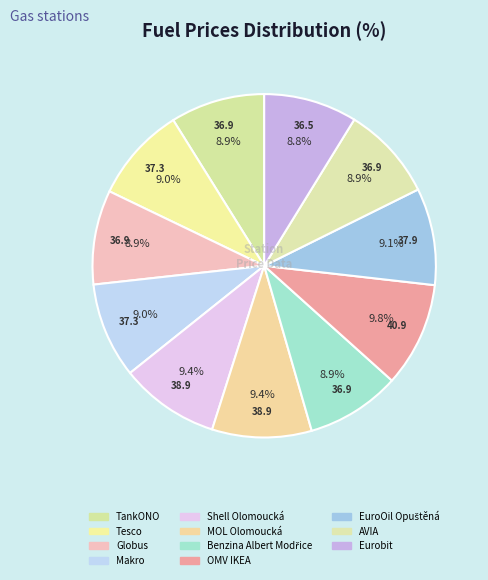

How many segments does this pie chart have?

11